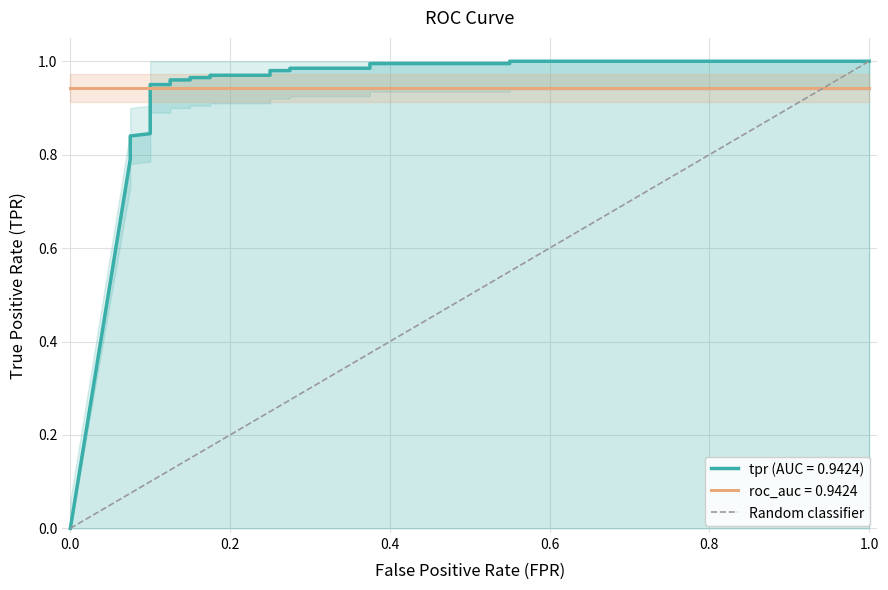

How many values are between 0 and 1?

2